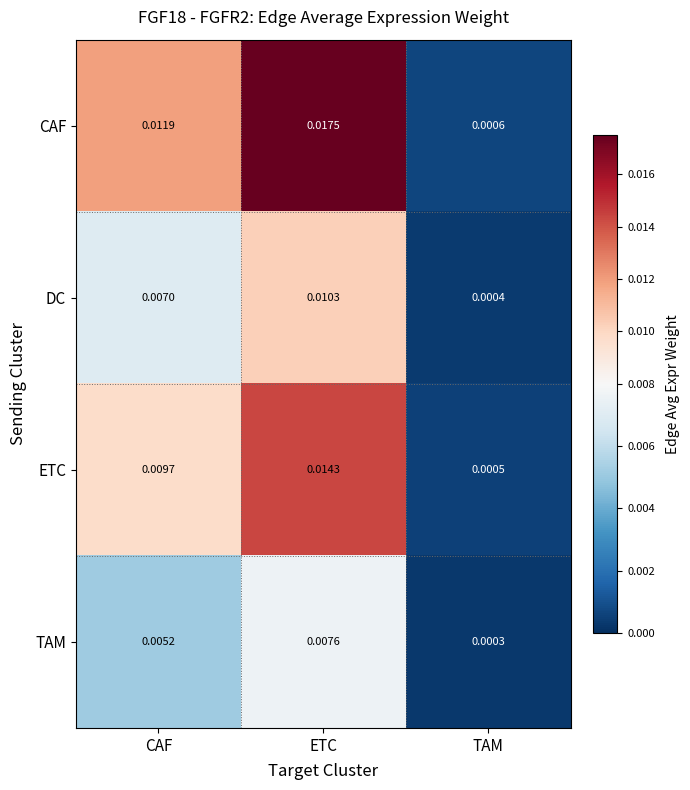

Which label corresponds to the largest value in the chart?

ETC